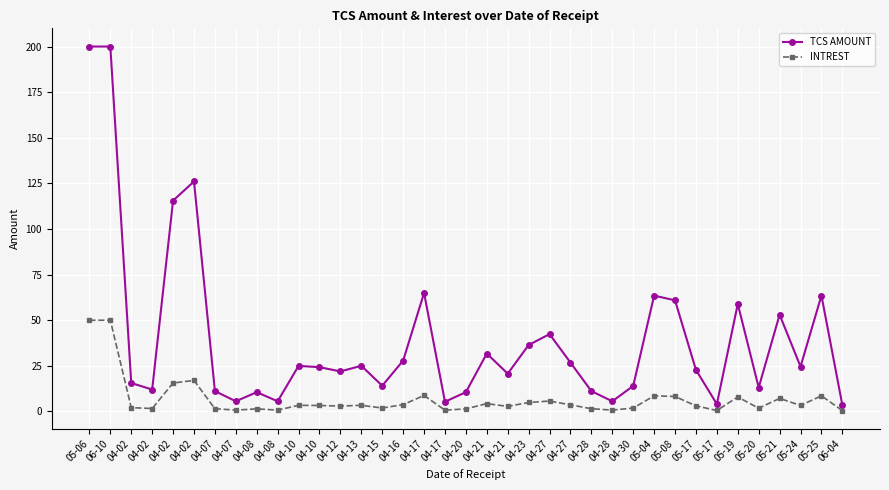

What are all the series names shown in the legend?

TCS AMOUNT, INTREST